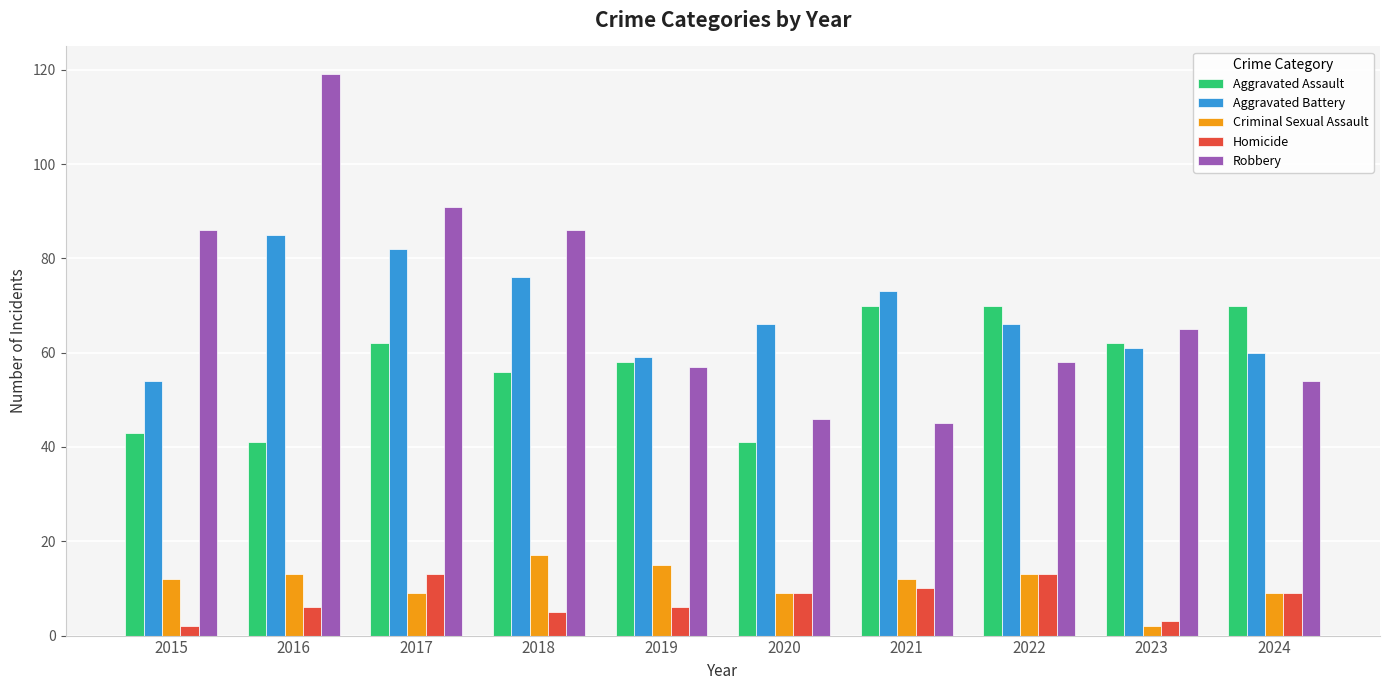

Does the chart contain any negative values?

No